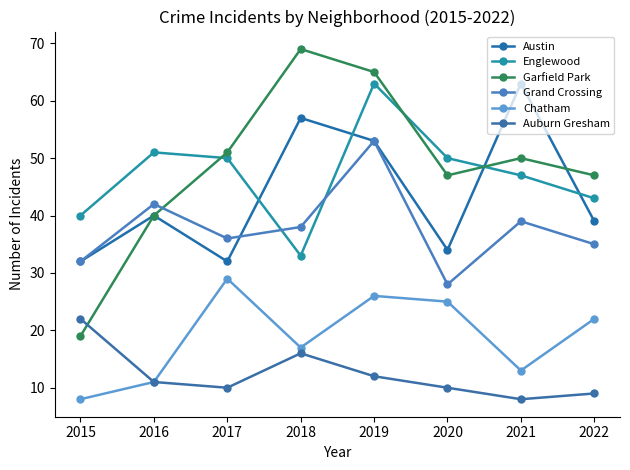

How many lines are shown in the chart?

6